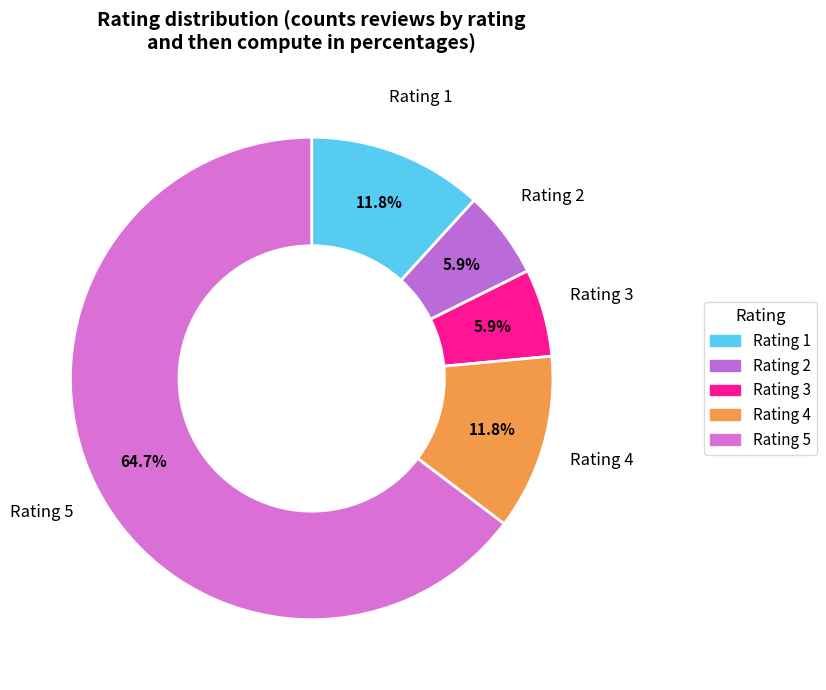

Which category has the smallest portion of the pie?

2